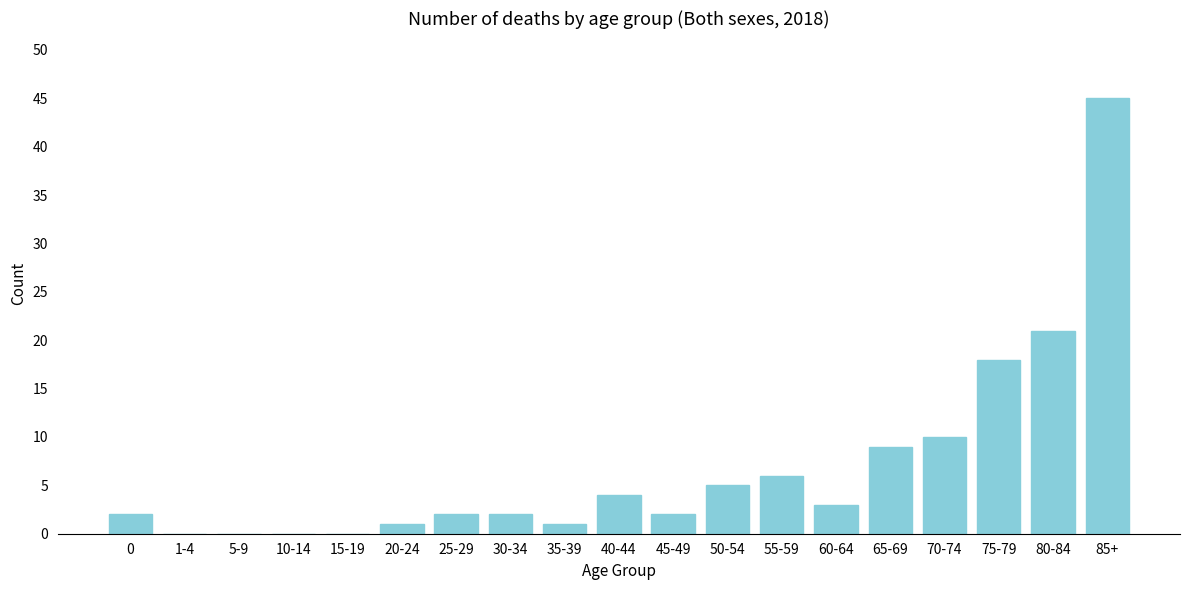

Reading left to right, extract all data points from this chart.

0=2	1-4=0	5-9=0	10-14=0	15-19=0	20-24=1	25-29=2	30-34=2	35-39=1	40-44=4	45-49=2	50-54=5	55-59=6	60-64=3	65-69=9	70-74=10	75-79=18	80-84=21	85+=45